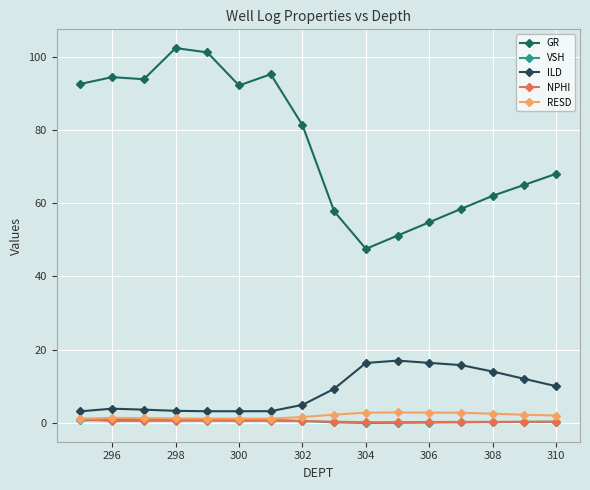

True or false: ILD has more than 1 points higher than both neighbors.

True